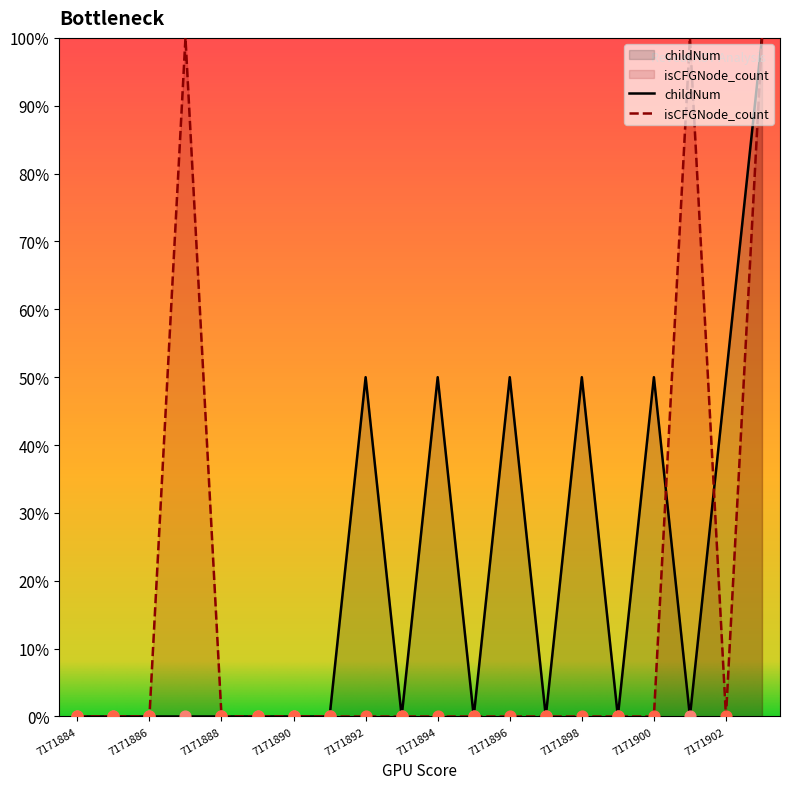

Which series reaches the maximum Y coordinate?

childNum